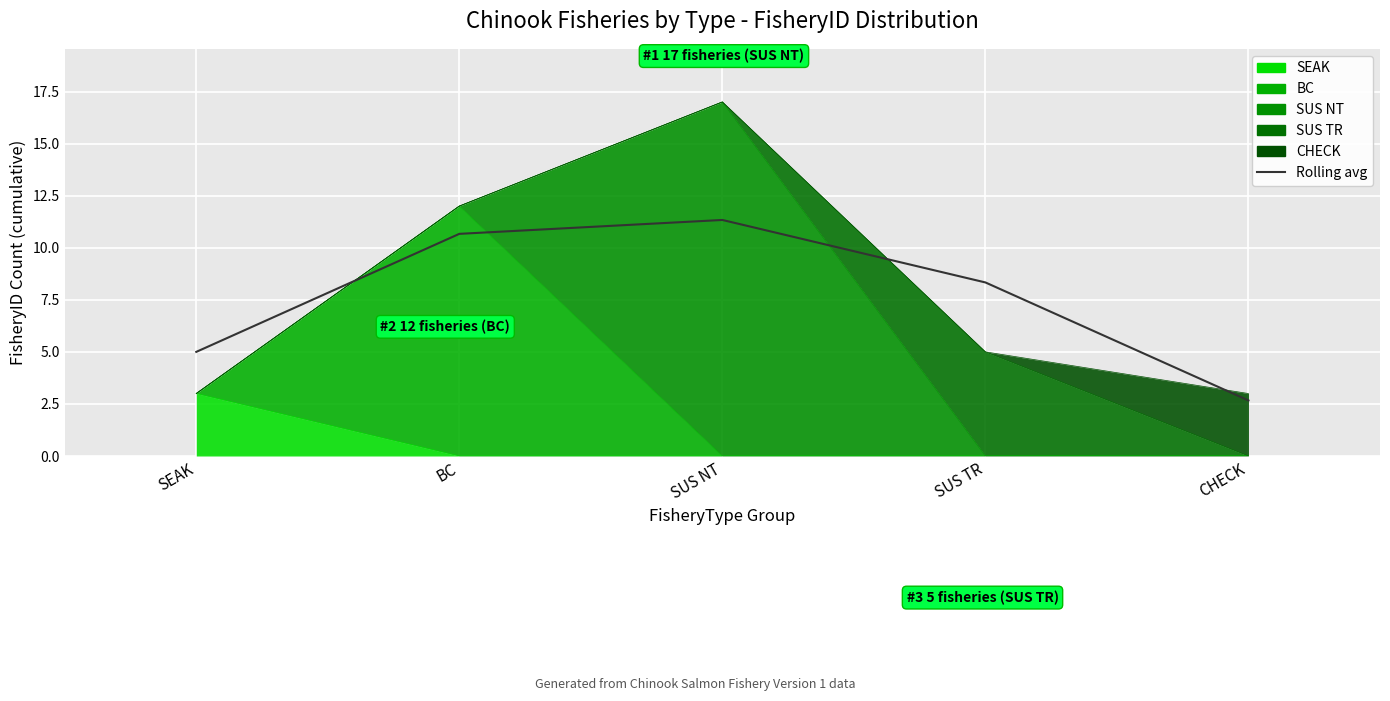

What is the label of the 4th point from the left?

SUS TR